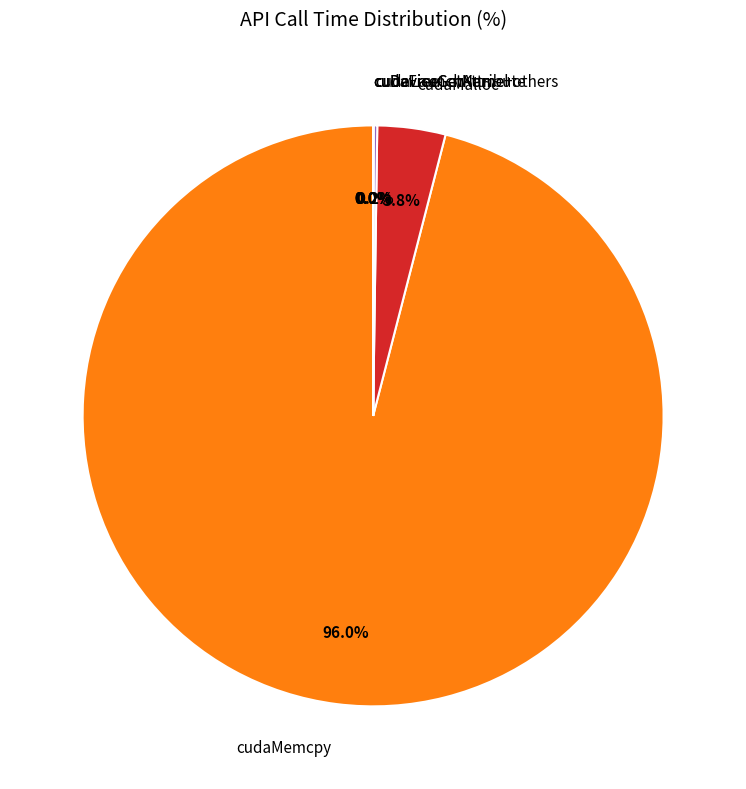

Is there any slice that represents more than half of the pie?

Yes